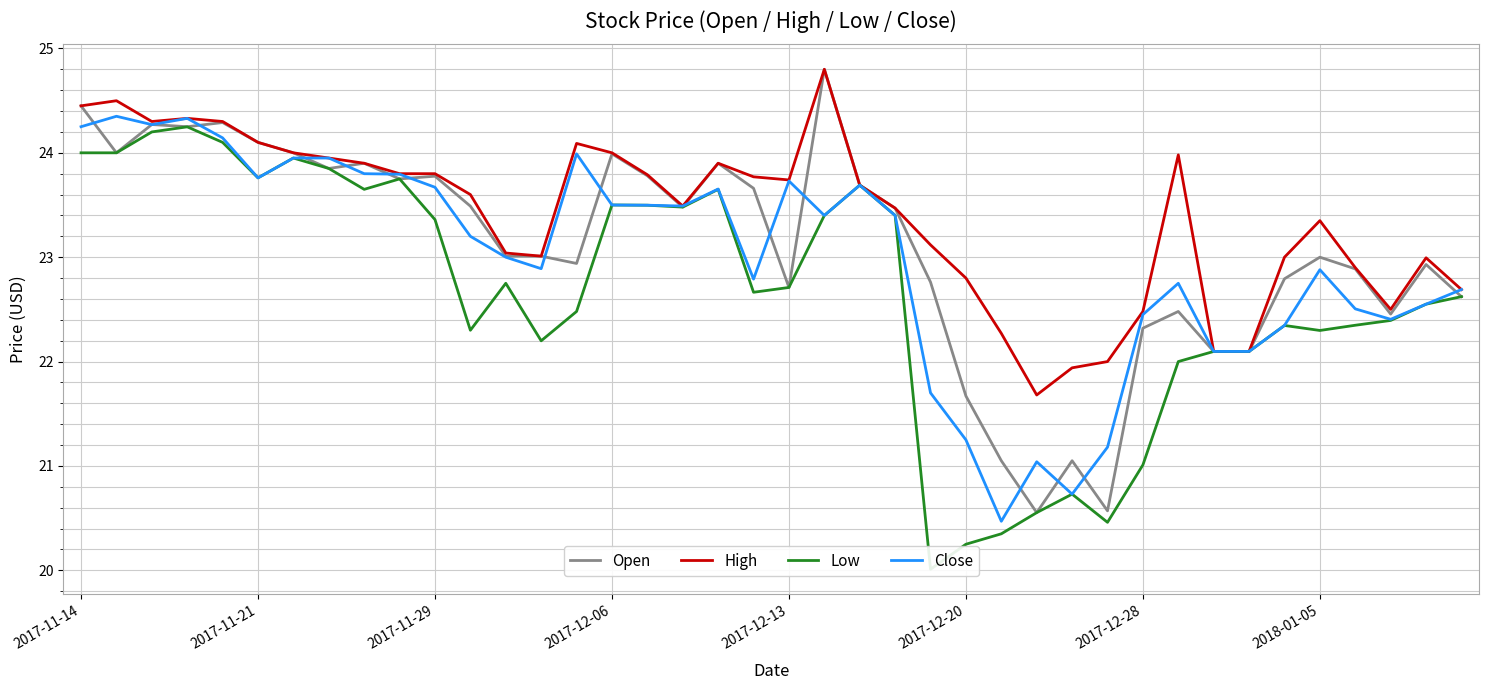

What is the difference between the highest and lowest values at 21?

1.4